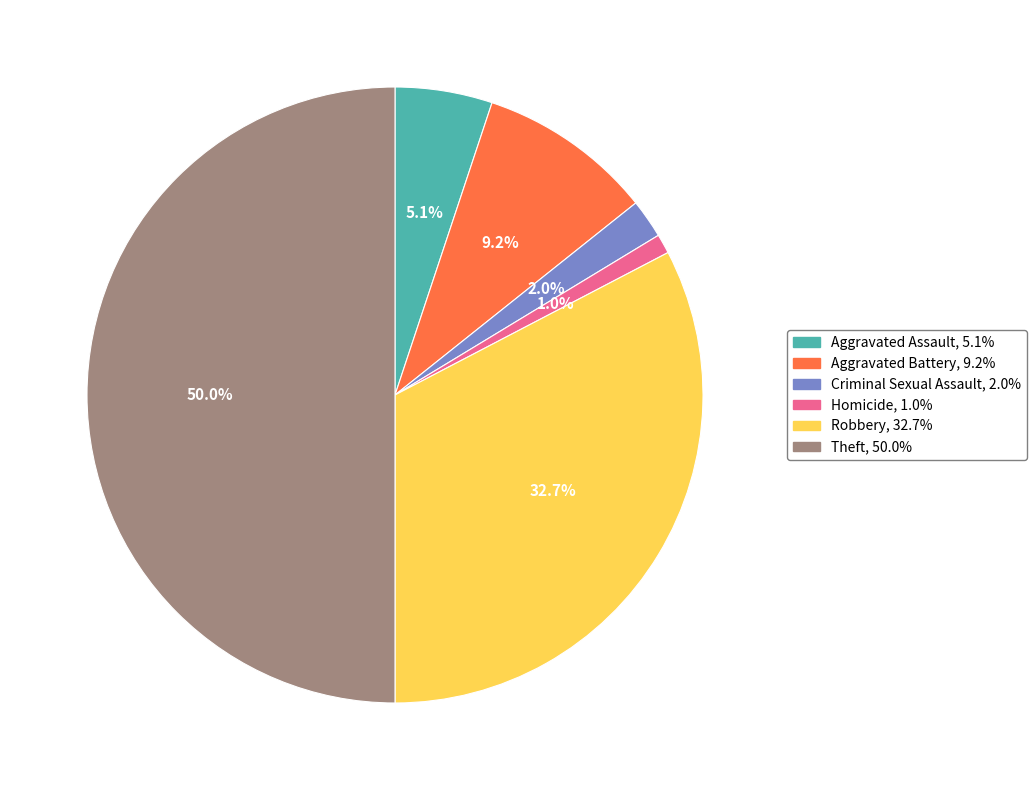

To the nearest percent, what is the difference between the largest and smallest slice percentages?

49%